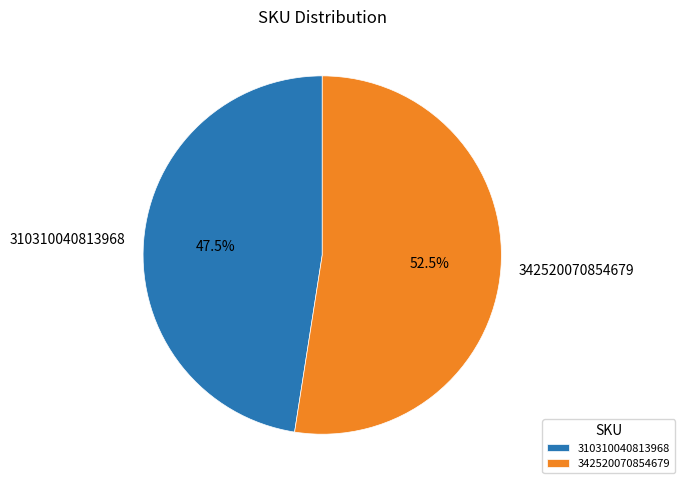

To the nearest percent, what is the difference between the largest and smallest slice percentages?

5%